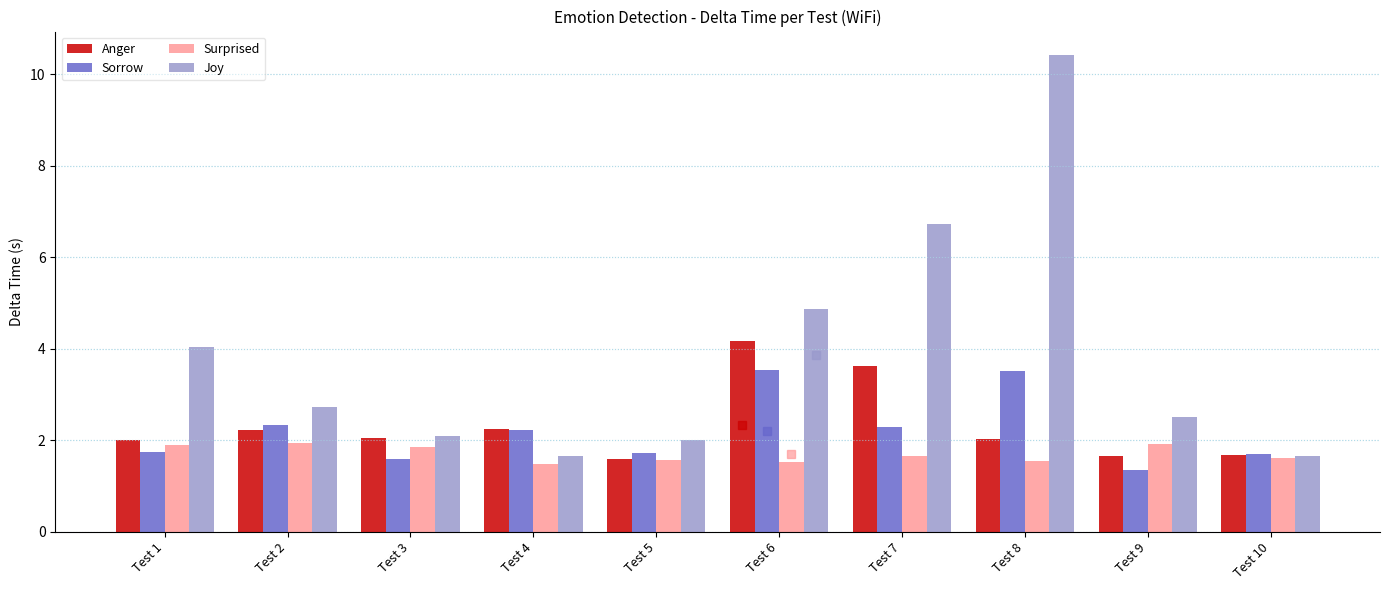

Is it true that Joy equals 10.4 at Test 8?

True